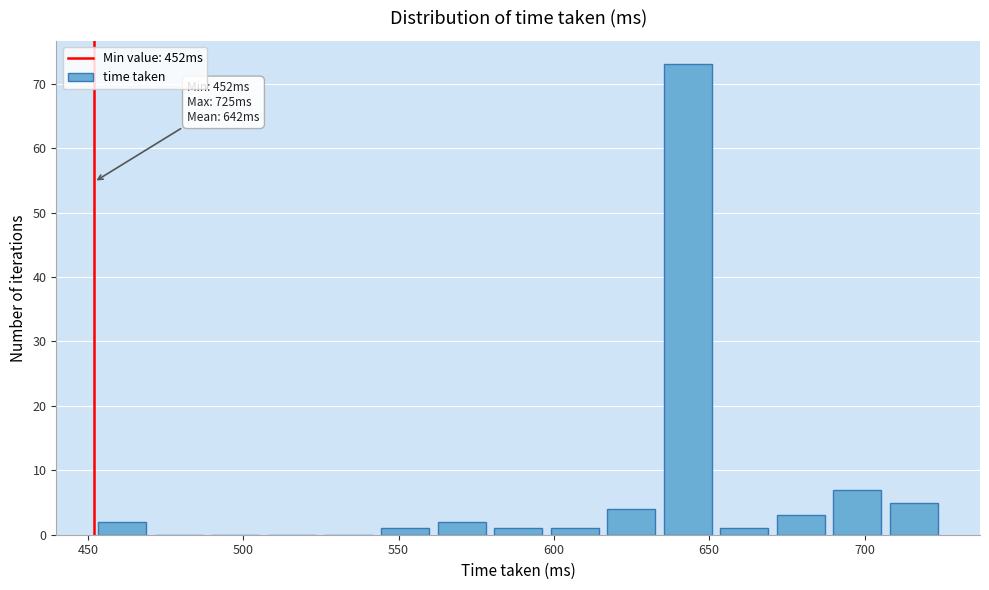

Around what value on the x-axis is the tallest bar? Give the approximate position of its centre, as read against the axis.

645